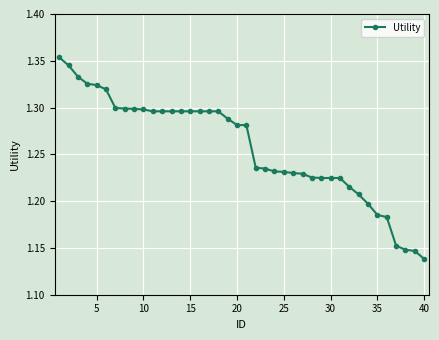

What is the difference between the maximum and minimum values?

0.2